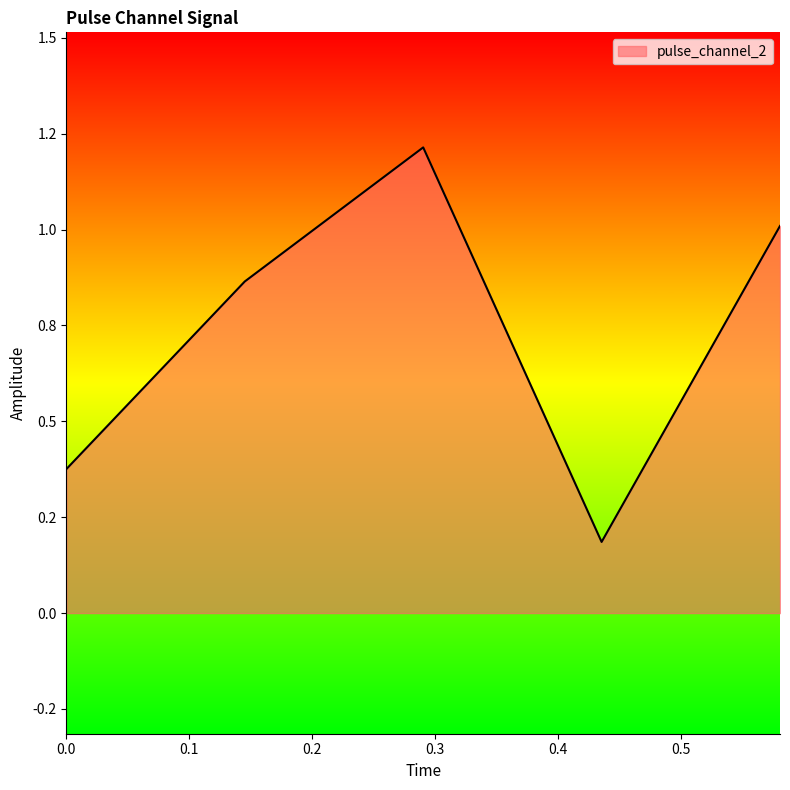

Does the chart display data point markers on the line(s)?

No